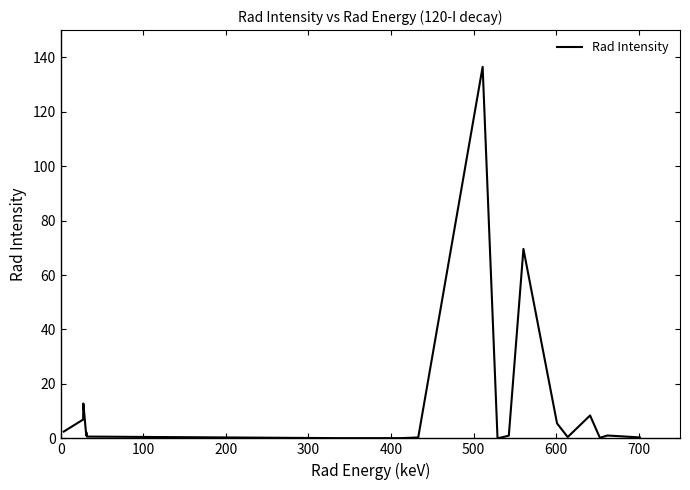

Count the number of data series in this chart.

1